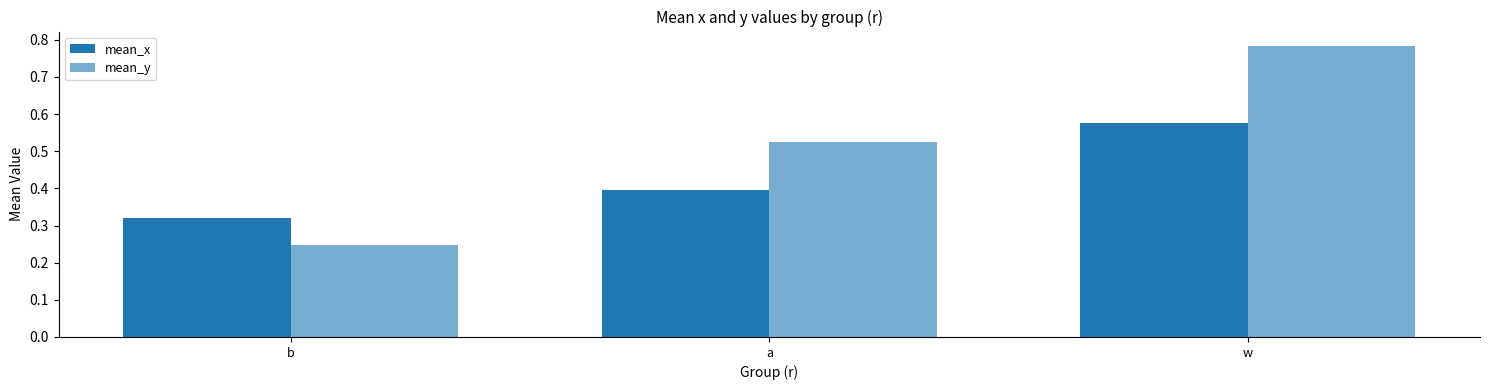

What is the difference between the maximum and minimum values in the mean_y series?

0.5